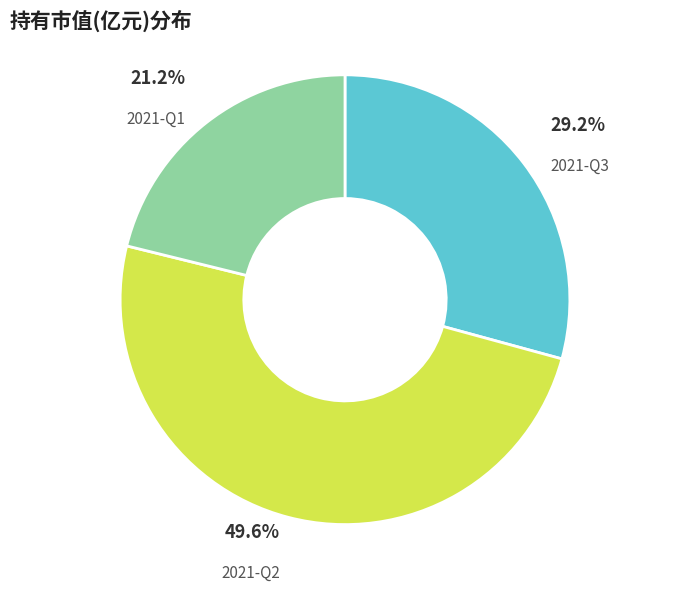

What portion of the pie excludes 2021-Q3?

70.8%